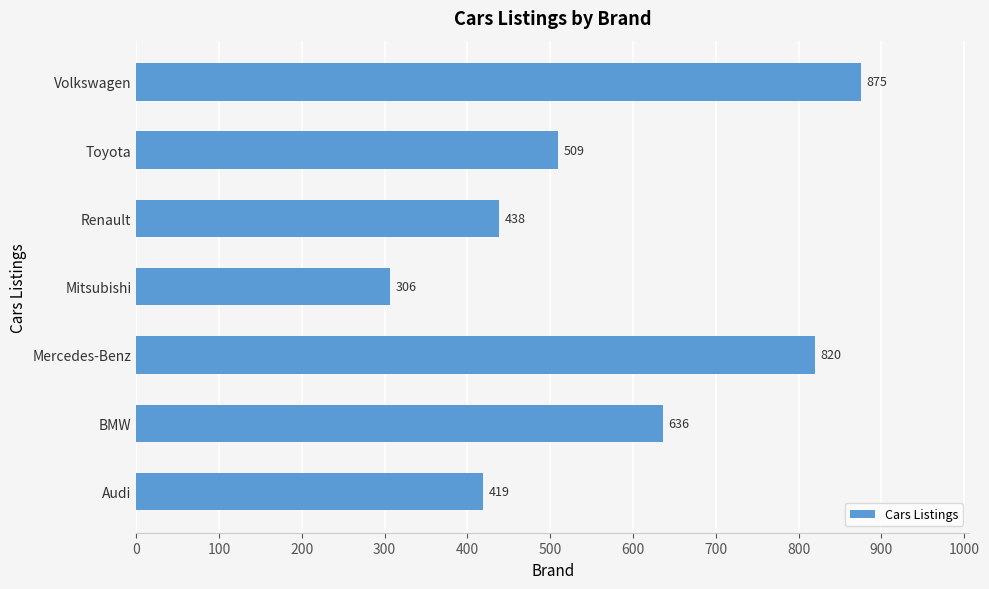

What is the sum of all values?

4003